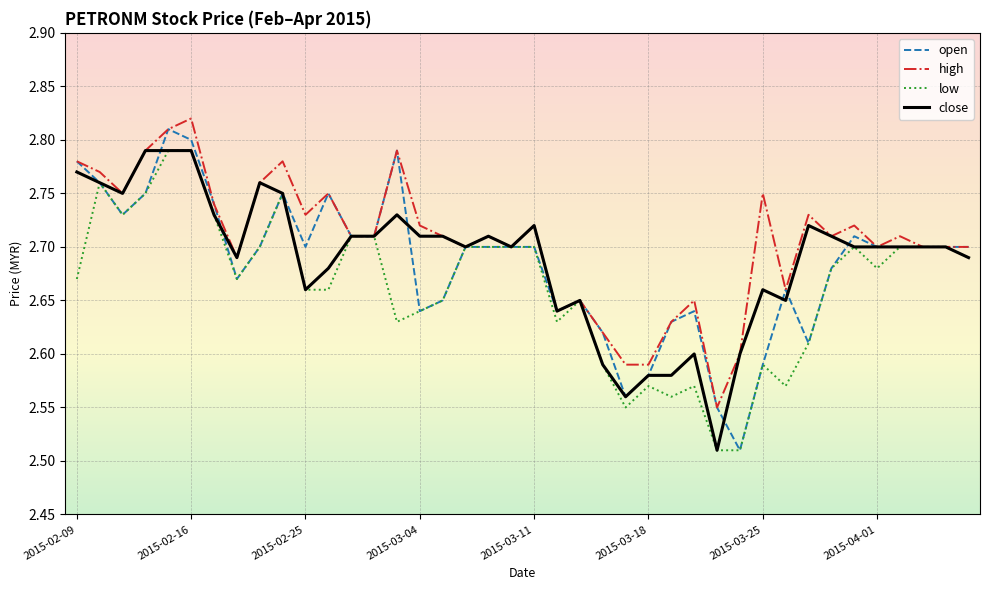

List the labels in order of high value, largest first.

2015-02-16, 2015-02-13, 2015-02-12, 2015-03-03, 2015-02-09, 2015-02-24, 2015-02-10, 2015-02-23, 2015-02-11, 2015-02-26, 2015-03-25, 2015-02-17, 2015-02-25, 2015-03-27, 2015-03-04, 2015-03-11, 2015-03-31, 2015-02-27, 2015-03-02, 2015-03-05, 2015-03-09, 2015-03-30, 2015-04-02, 2015-03-06, 2015-03-10, 2015-04-01, 2015-04-03, 2015-04-06, 2015-04-07, 2015-02-18, 2015-03-26, 2015-03-13, 2015-03-20, 2015-03-12, 2015-03-19, 2015-03-16, 2015-03-24, 2015-03-17, 2015-03-18, 2015-03-23